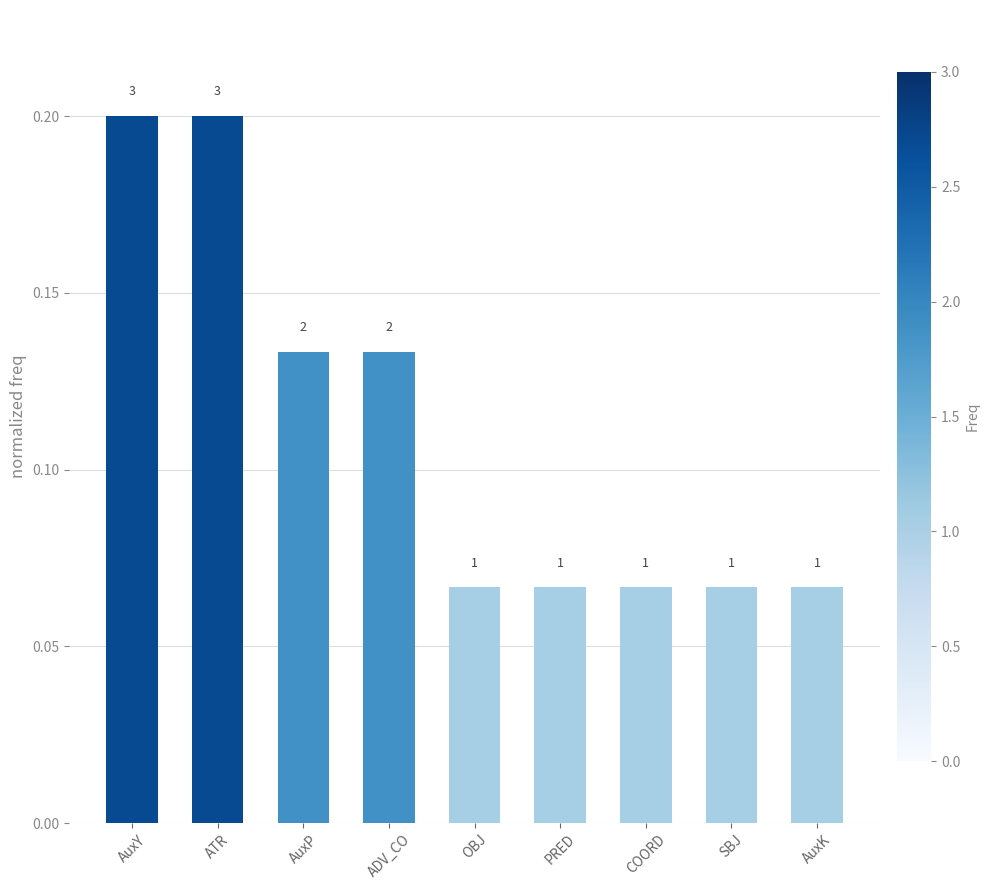

Does the chart contain any negative values?

No